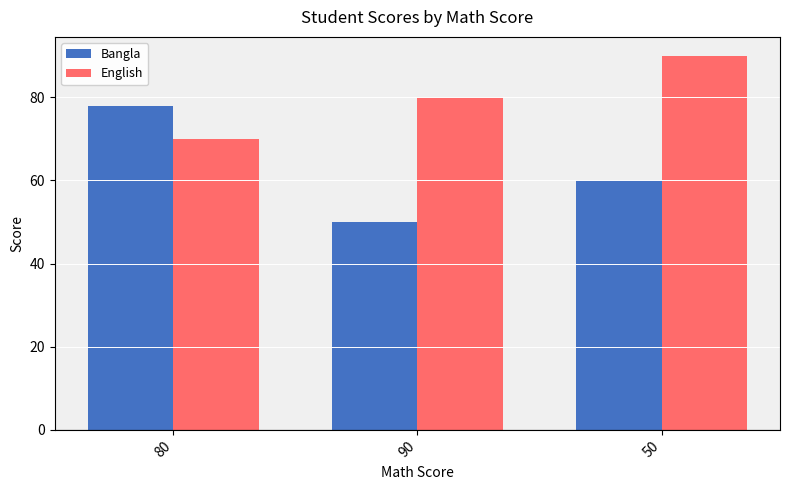

What is the value of the English bar at the 2nd from the left?

80